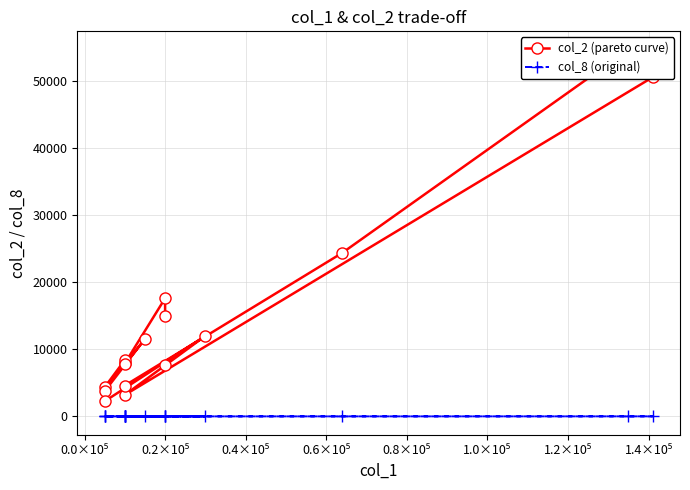

Is it true that col_8 (original) equals 0 at 0.6×10⁵?

False